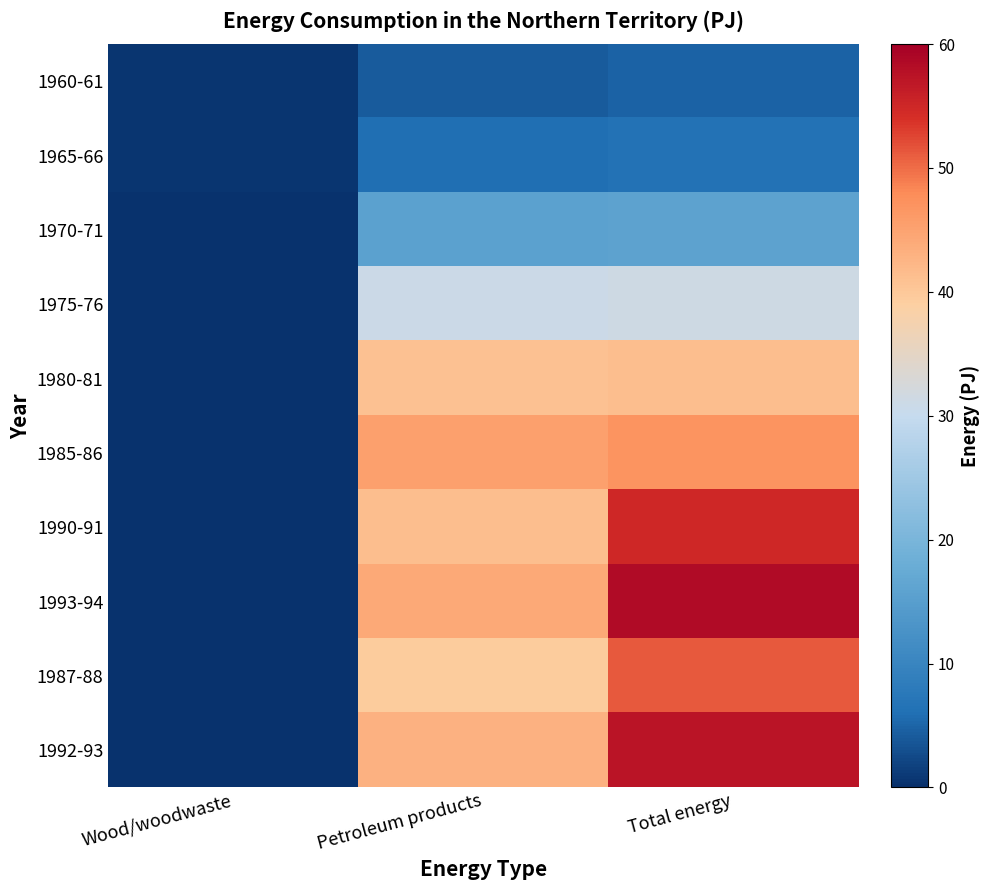

Reading left to right, transcribe all the data shown in this chart.

1960-61: Wood/woodwaste=0.6	Petroleum products=4.2	Total energy=4.8
1965-66: Wood/woodwaste=0.5	Petroleum products=6.0	Total energy=6.5
1970-71: Wood/woodwaste=0.4	Petroleum products=15.5	Total energy=15.9
1975-76: Wood/woodwaste=0.3	Petroleum products=30.9	Total energy=31.2
1980-81: Wood/woodwaste=0.3	Petroleum products=40.9	Total energy=41.3
1985-86: Wood/woodwaste=0.3	Petroleum products=45.3	Total energy=47.0
1990-91: Wood/woodwaste=0.4	Petroleum products=41.3	Total energy=55.0
1993-94: Wood/woodwaste=0.4	Petroleum products=44.2	Total energy=58.5
1987-88: Wood/woodwaste=0.3	Petroleum products=39.4	Total energy=51.1
1992-93: Wood/woodwaste=0.4	Petroleum products=43.0	Total energy=57.2